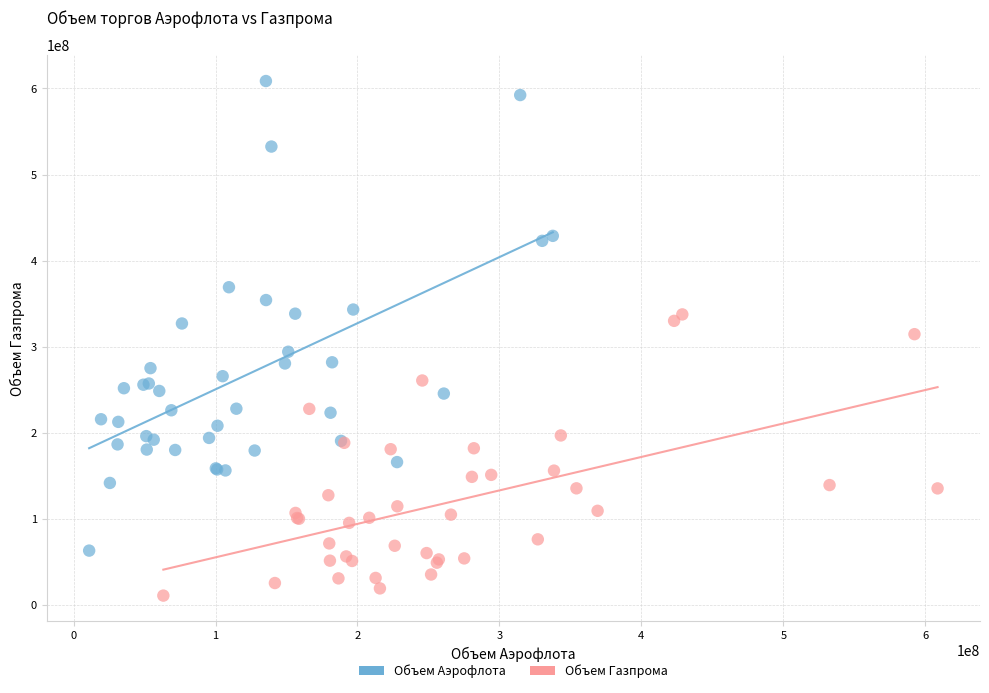

Which series reaches the minimum Y coordinate?

Объем Газпрома